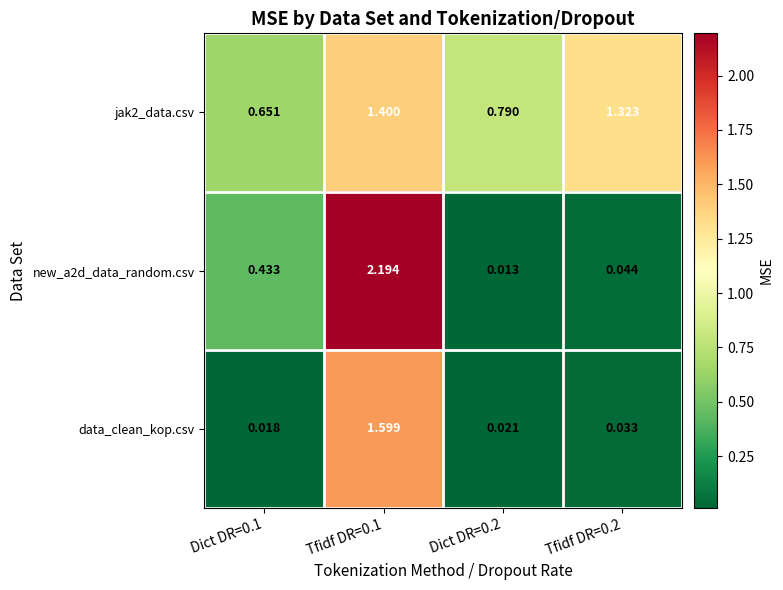

List the series in order of their peak value, highest first.

new_a2d_data_random.csv, data_clean_kop.csv, jak2_data.csv